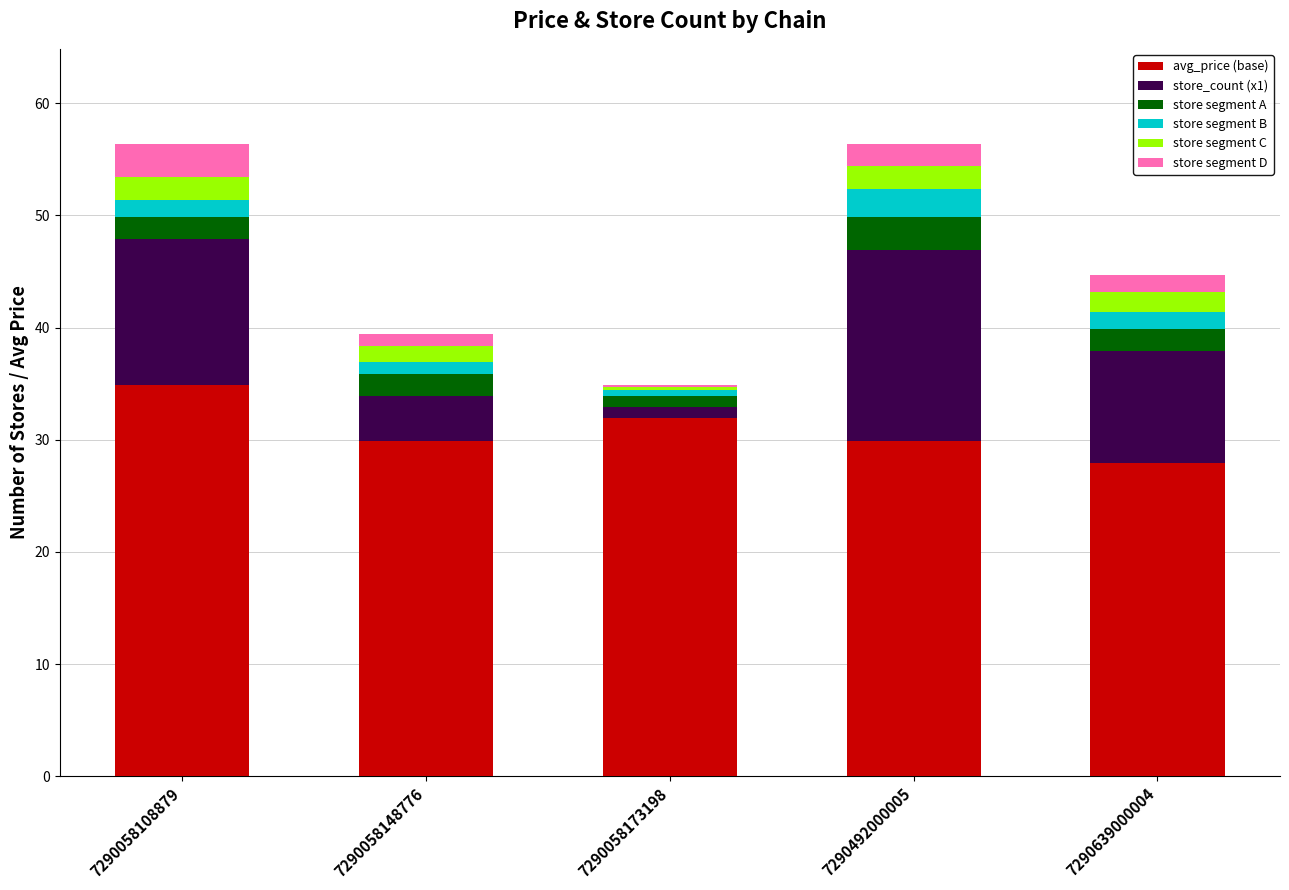

How many categories are shown in the chart?

5